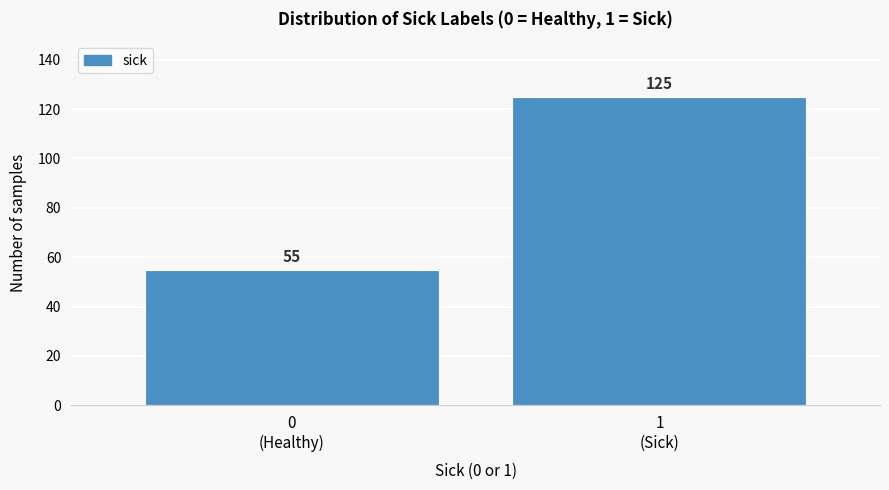

Reading right to left, list all the values displayed in this chart.

125	55